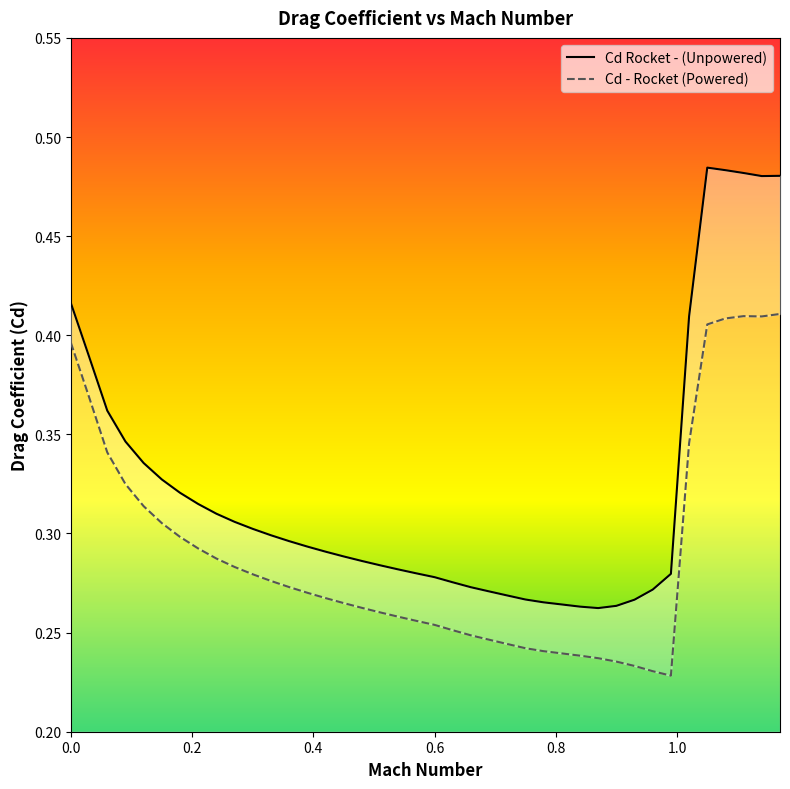

What is the maximum value for Cd - Rocket (Powered)?

0.4